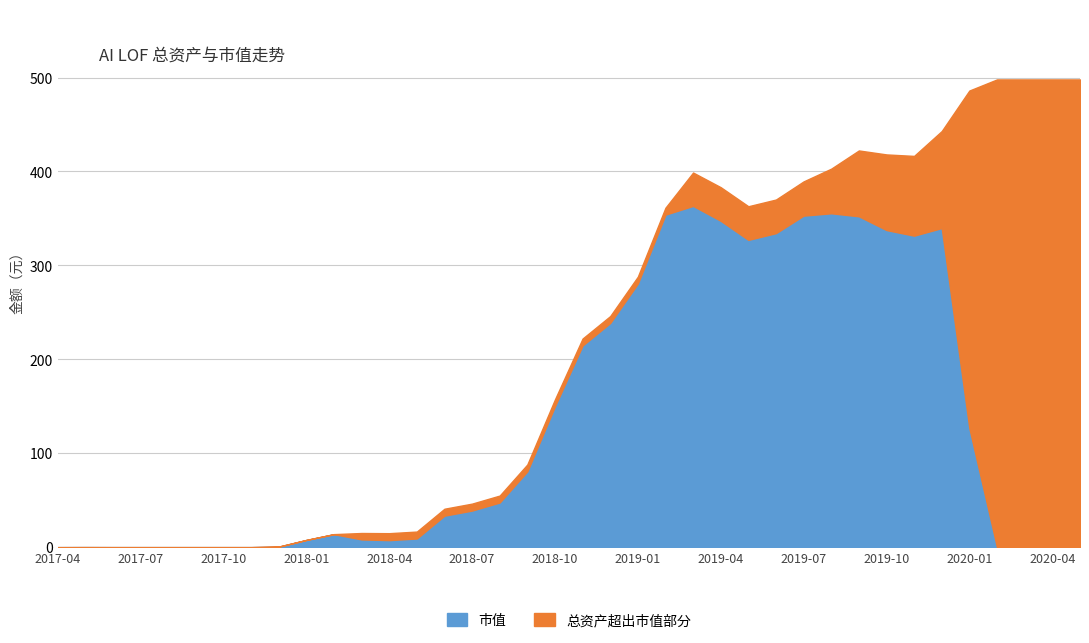

What is the highest value of the 市值 series?

363.4